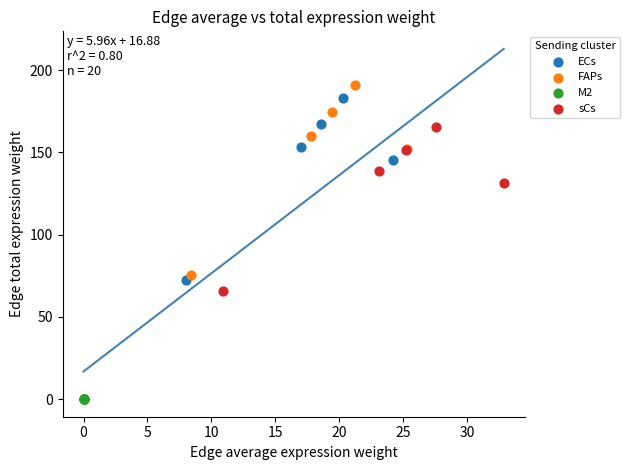

Which series has the largest Y range (max minus min)?

FAPs